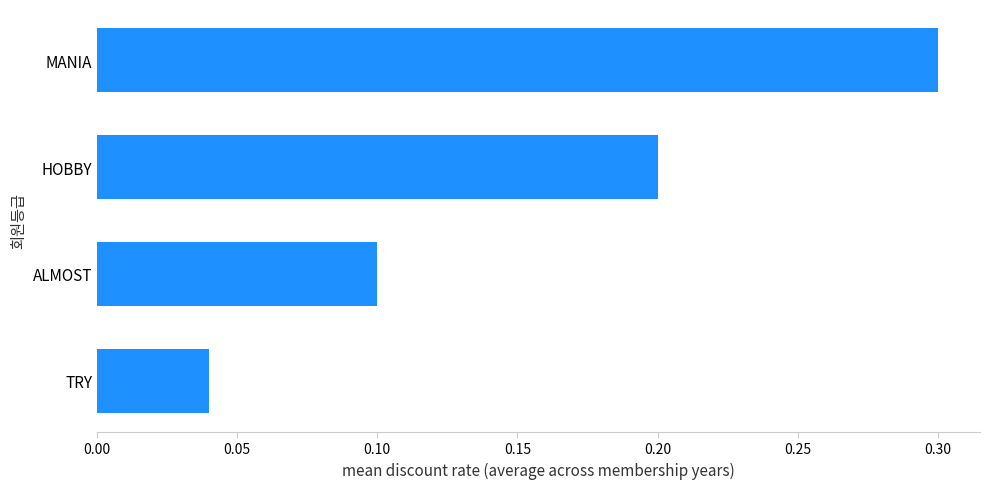

Are the bars grouped side by side (vs. stacked)?

No